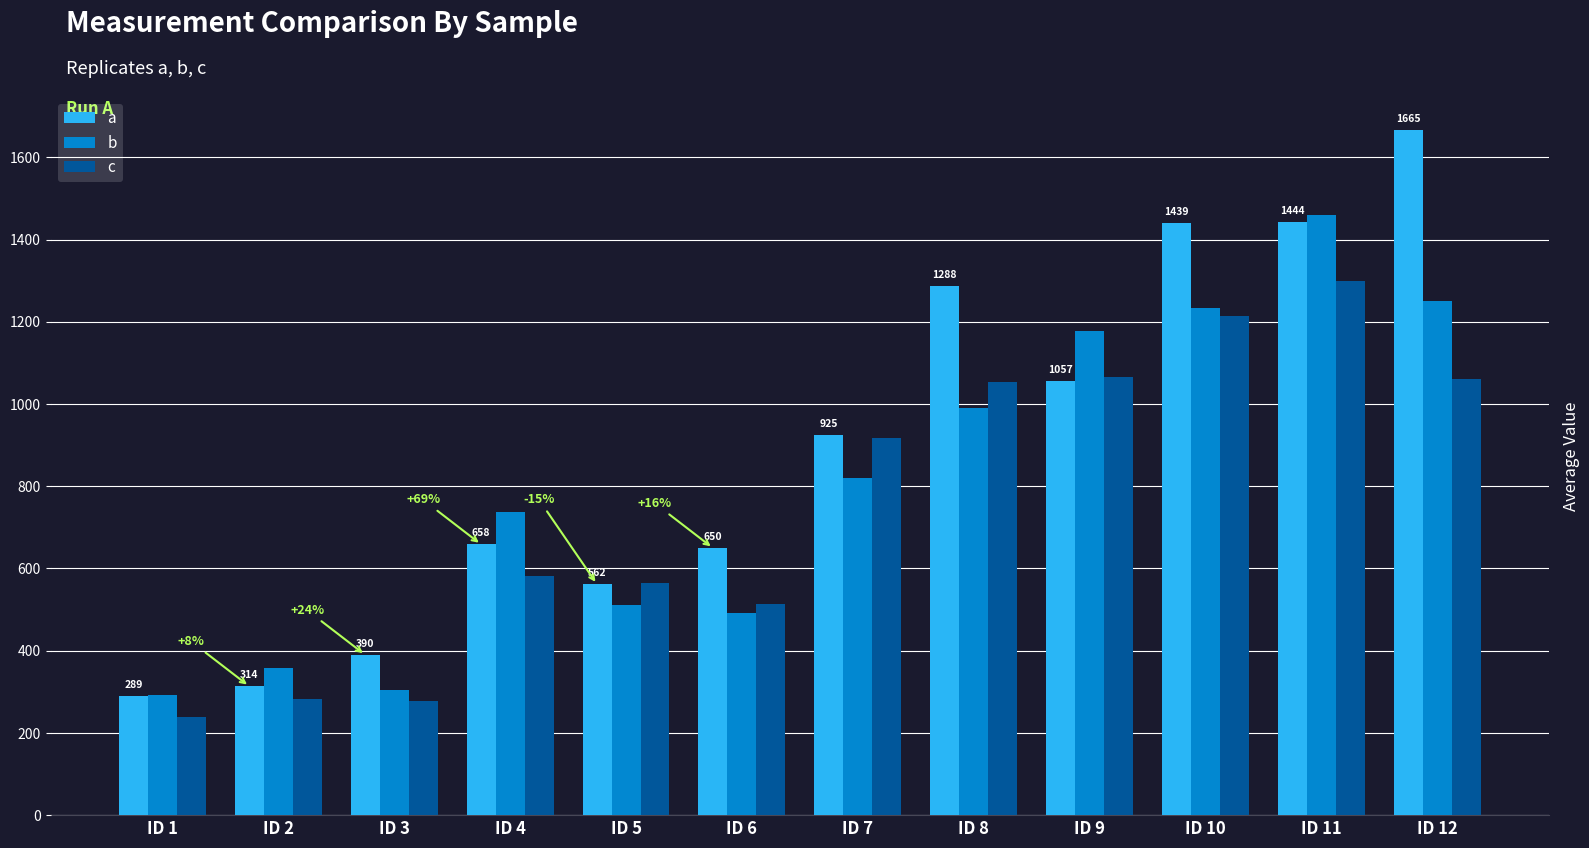

Which series has the largest range (max minus min)?

a